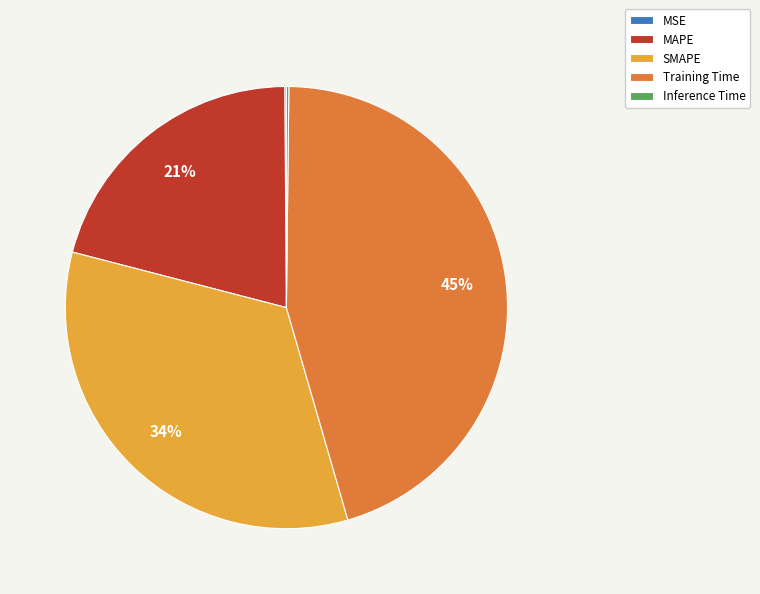

The Training Time slice represents 59% of the pie. True or false?

False